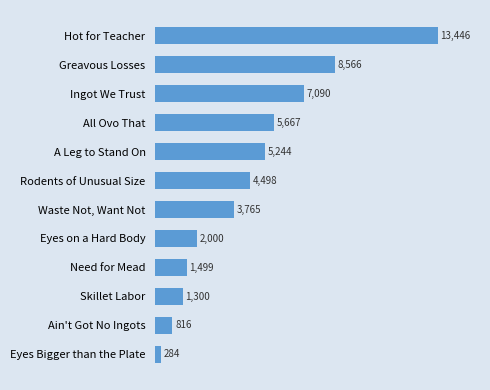

How many bars are there in total?

12